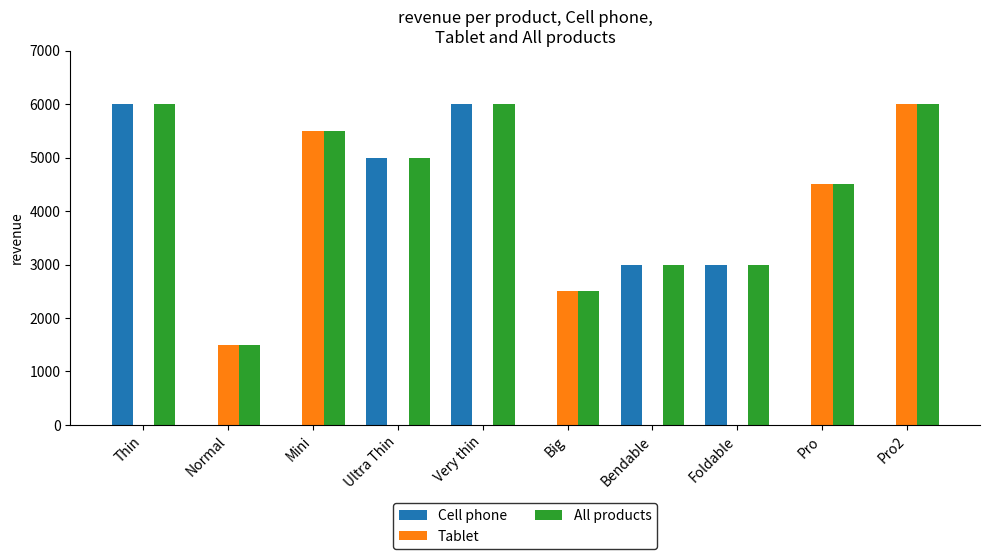

What is the approximate value of Tablet at Pro2, to the nearest 50?

6000